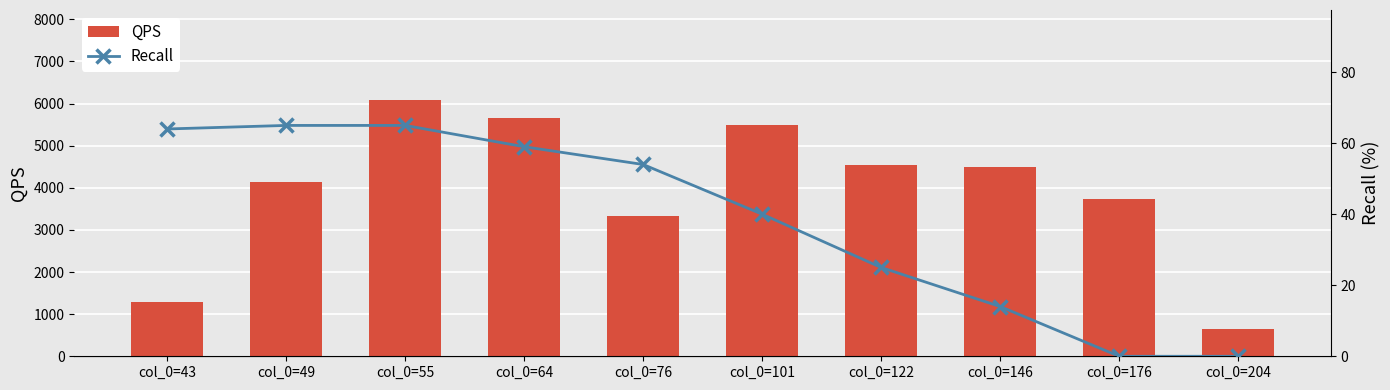

What is the total value across all series at col_0=101?

5524.6